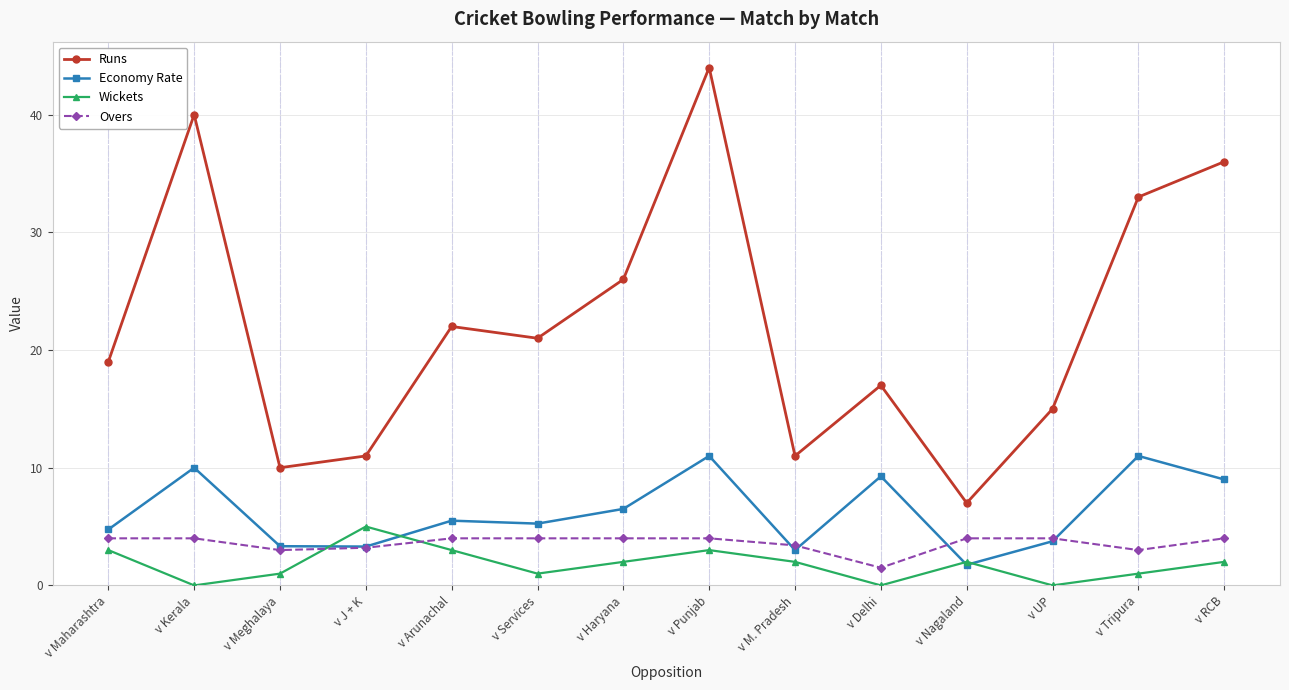

At which category is the sum across all series the highest?

v Punjab